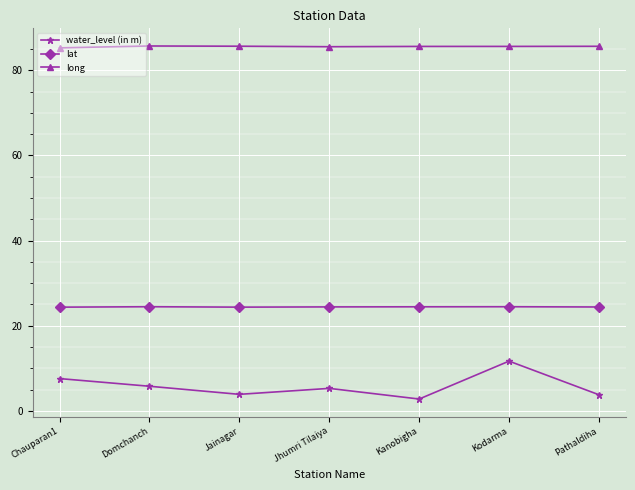

True or false: long and water_level (in m) intersect in this chart.

False